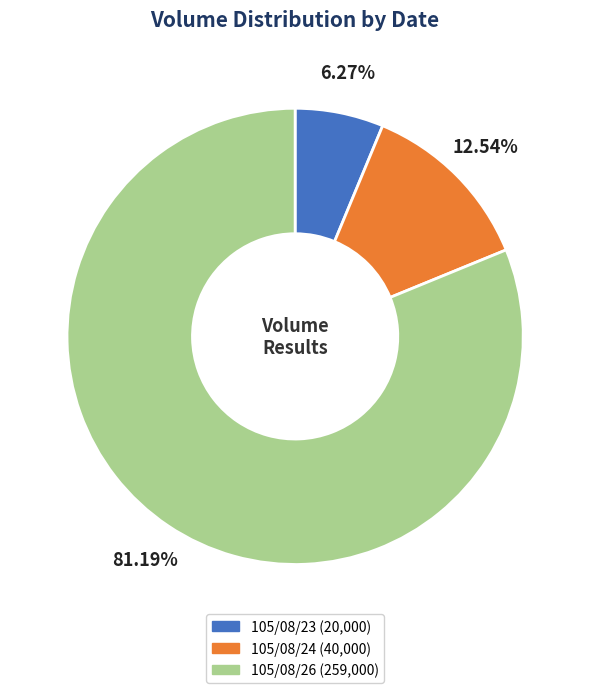

To the nearest percent, what is the average slice percentage?

33%